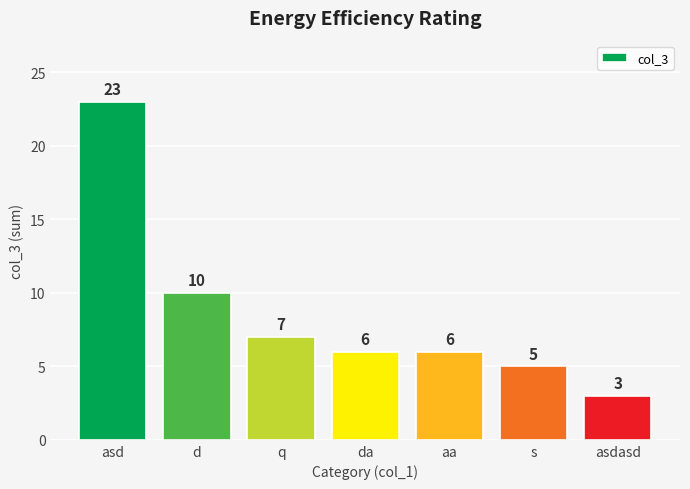

What is the ratio of the value at asdasd to the value at s?

0.6